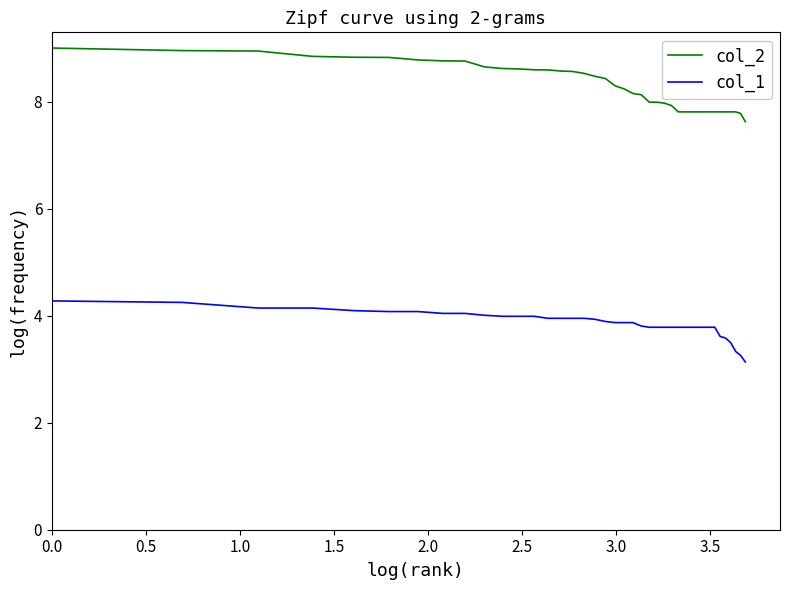

List the series in order of their peak value, lowest first.

col_1, col_2